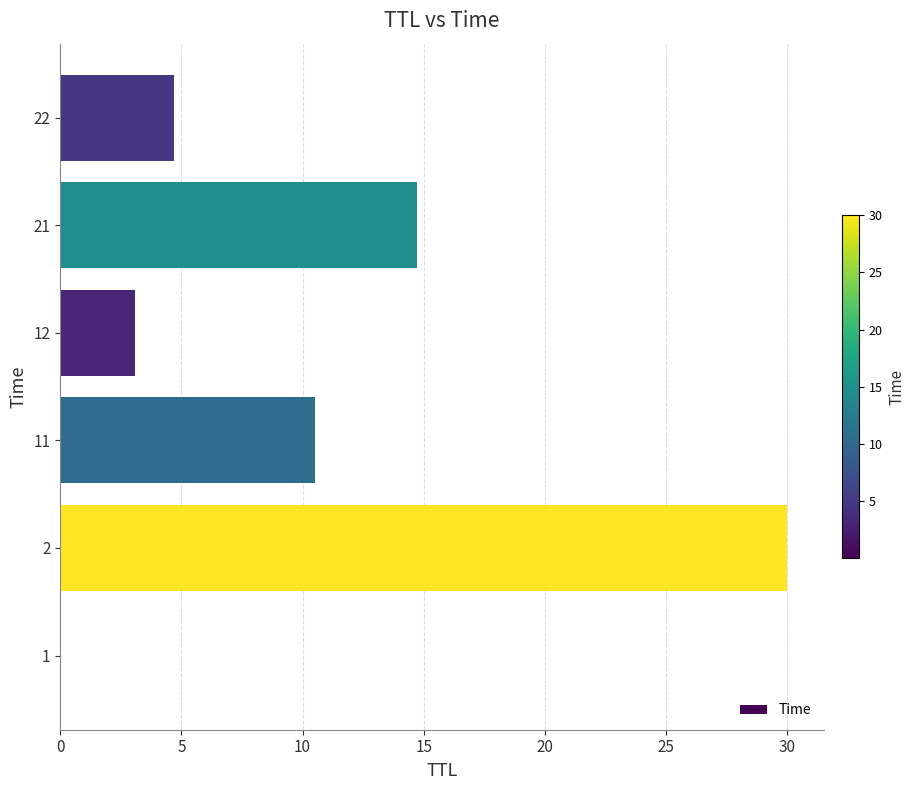

Where is the data nearest to the value 15?

21